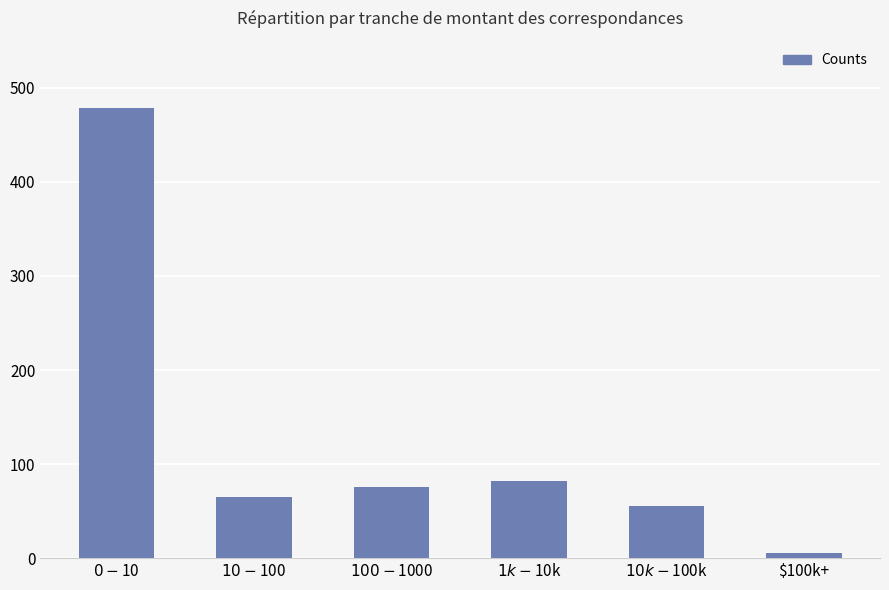

What is the greatest value displayed?

478